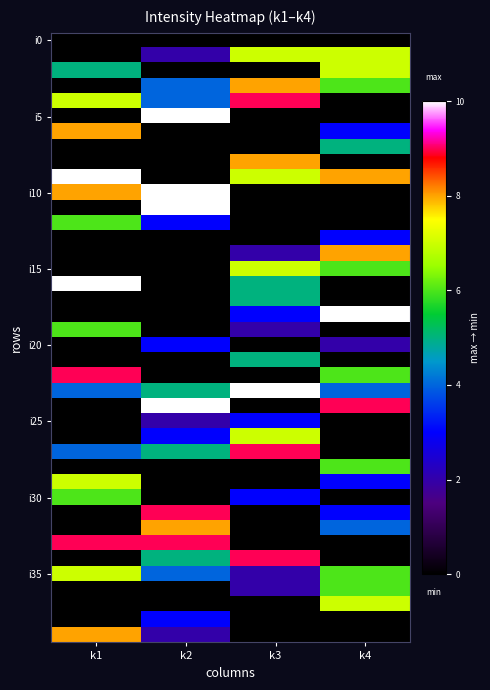

Count the number of data series in this chart.

40